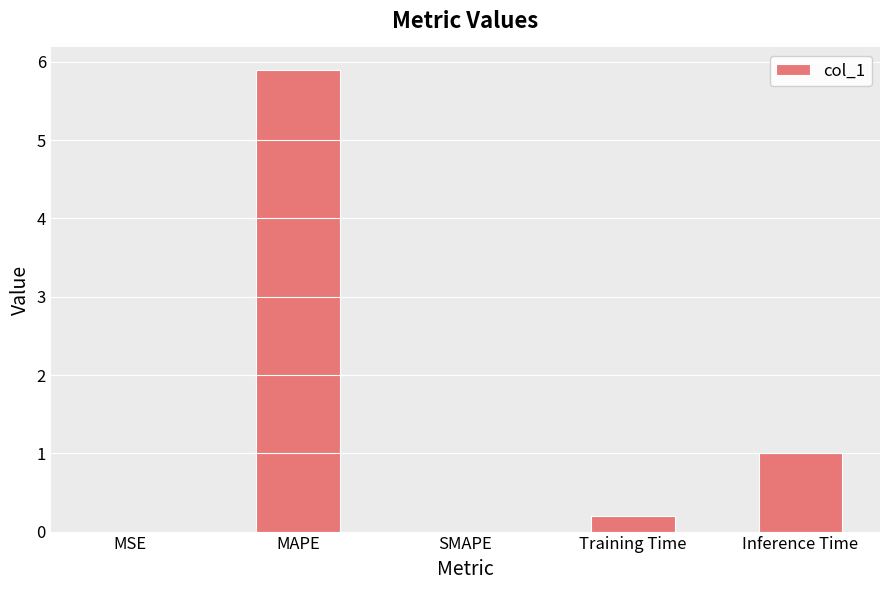

Which label corresponds to the largest value in the chart?

MAPE